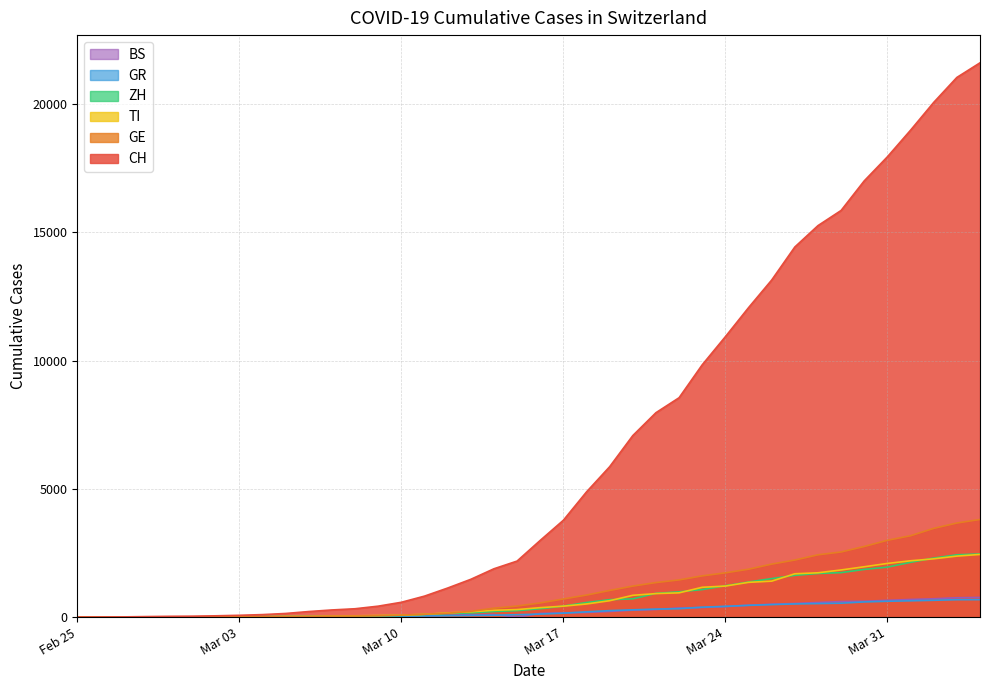

What is the maximum value for TI?

2442